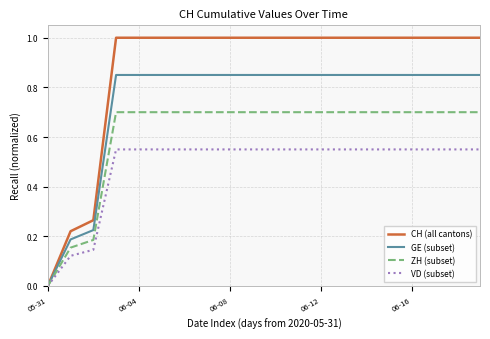

Which series has the largest total across all categories?

CH (all cantons)